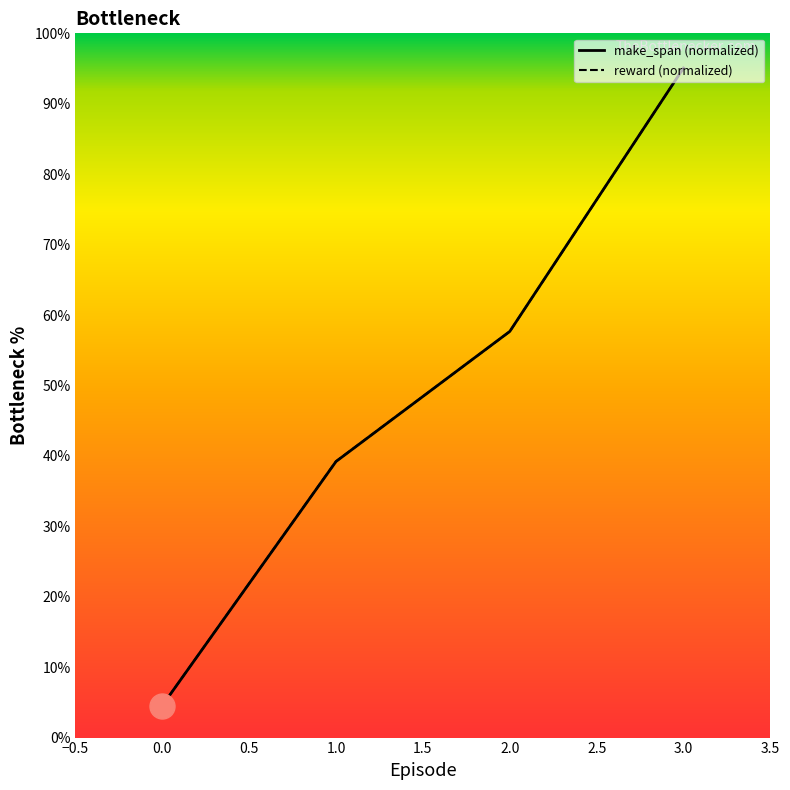

Which category has the lowest value across all series?

0.0